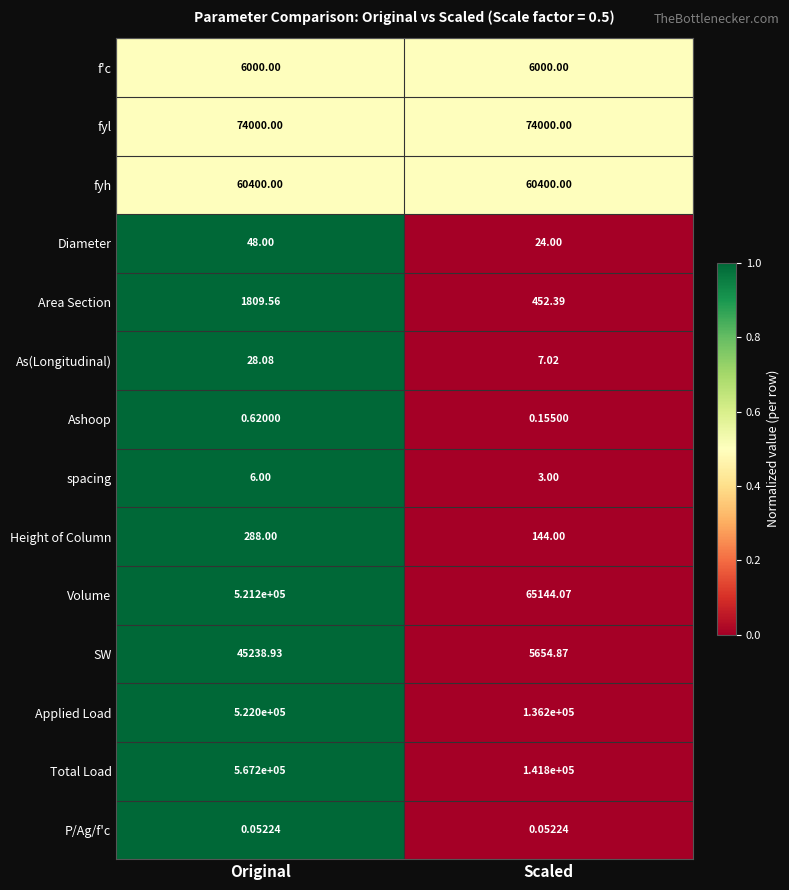

At which label does Height of Column reach its minimum?

Scaled